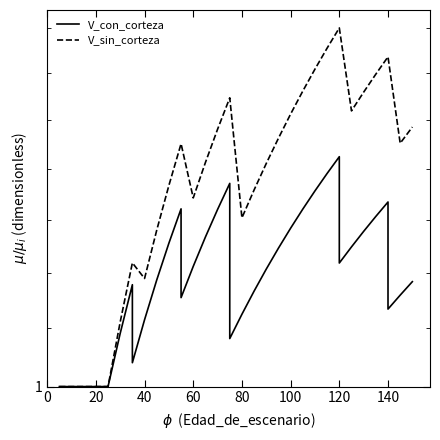

Which series has the largest total across all categories?

V_sin_corteza